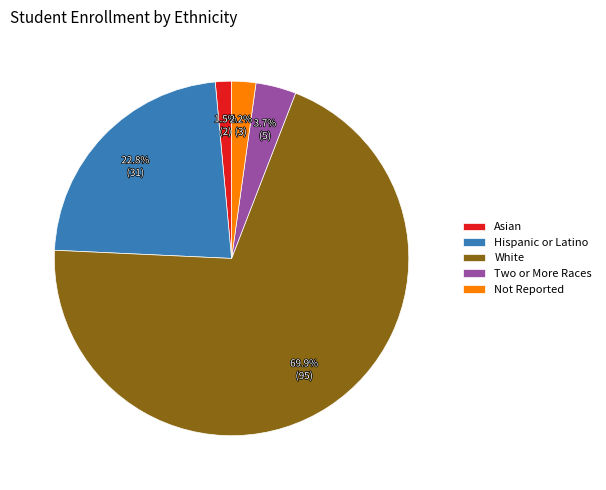

Is the sum of White and Two or More Races greater than half?

Yes